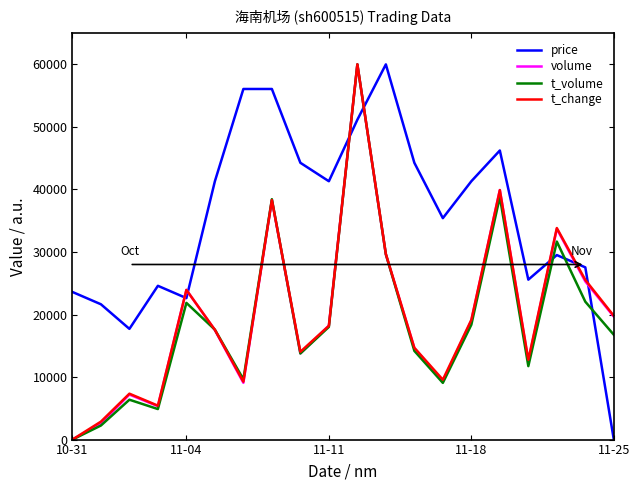

What is the maximum value shown in the chart?

60000.0